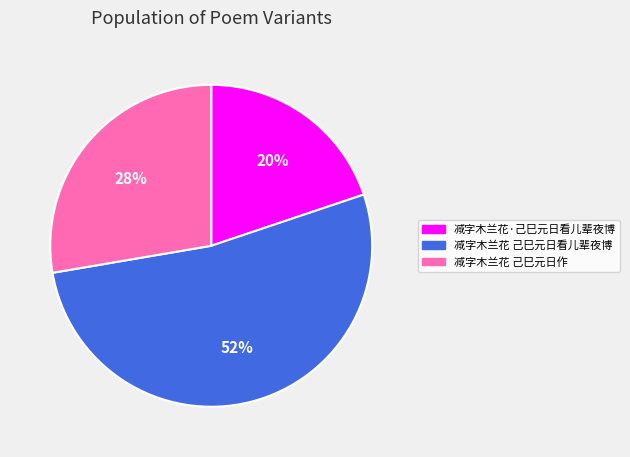

What percentage is the 减字木兰花 己巳元日作 slice, to the nearest percent?

28%